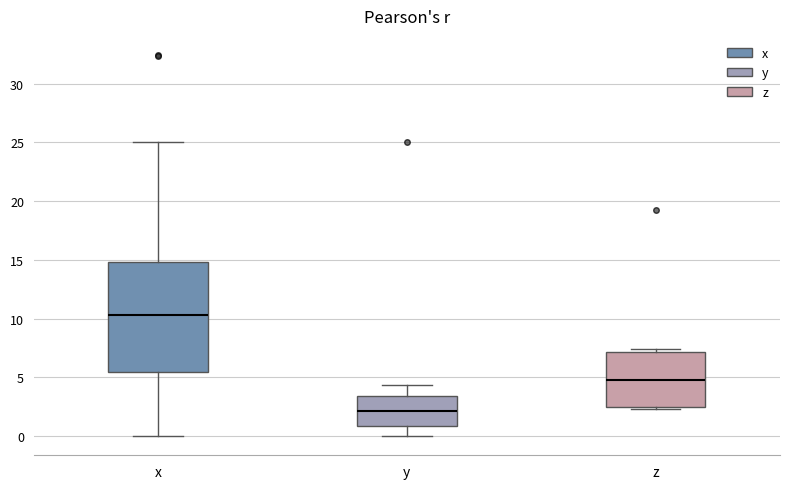

Comparing the boxes themselves (not the whiskers), which one is the tallest?

x